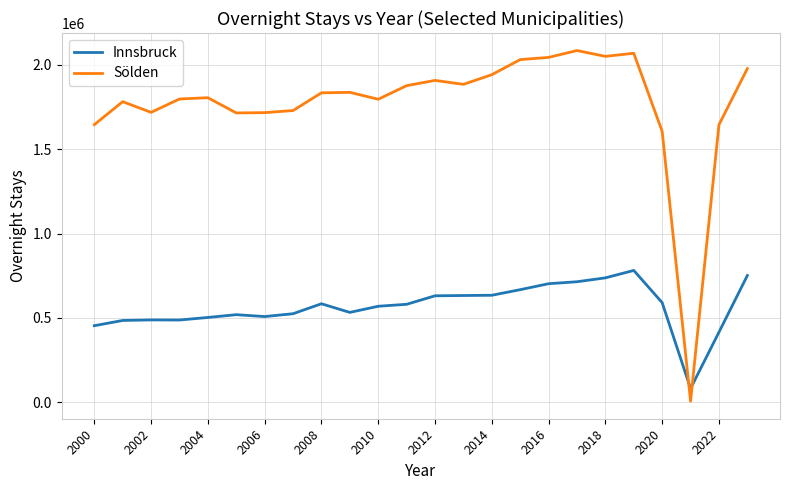

Rank the series by their maximum value, from lowest to highest.

Innsbruck, Sölden